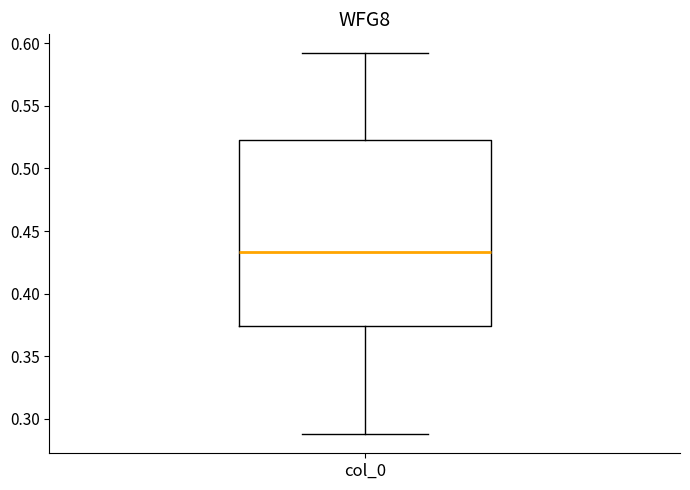

Transcribe this box plot: give where the median line is, the range the box spans, and where the two whiskers end, as read against the y-axis. The values are not printed on the chart, so give them approximately, as read against the axis.

median 0.435, box 0.375 to 0.525, whiskers 0.290 to 0.590